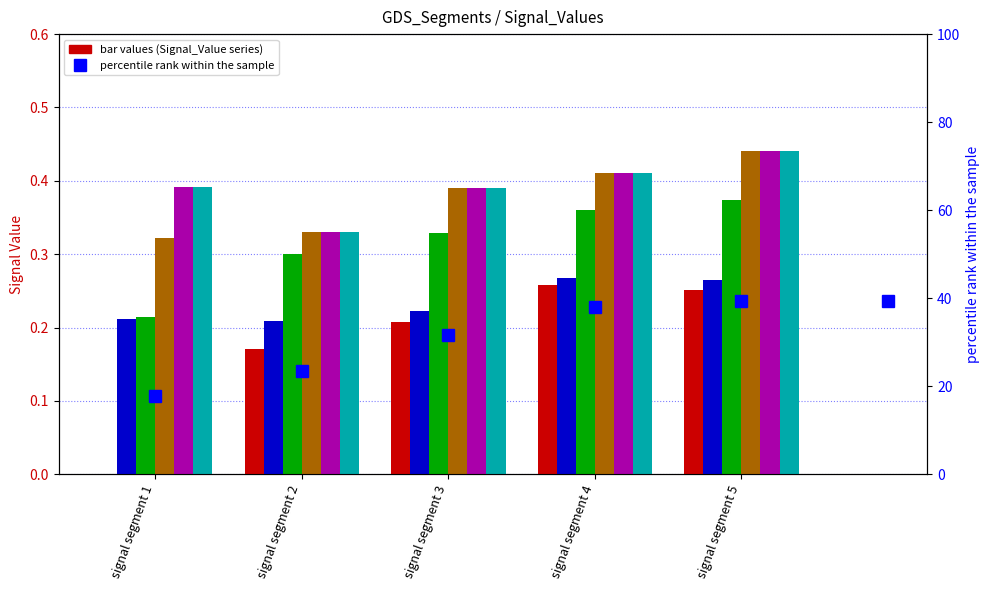

Where is Signal_Value_91 nearest to the value 0?

signal segment 1